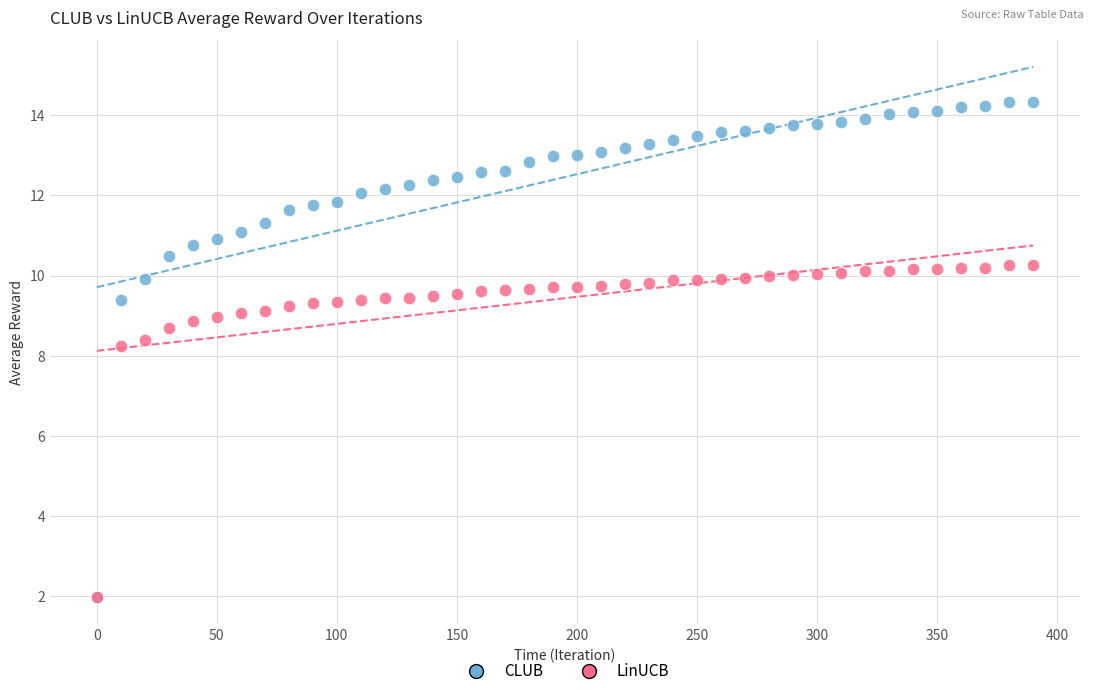

In the LinUCB series, what Y value is closest to 6?

8.2